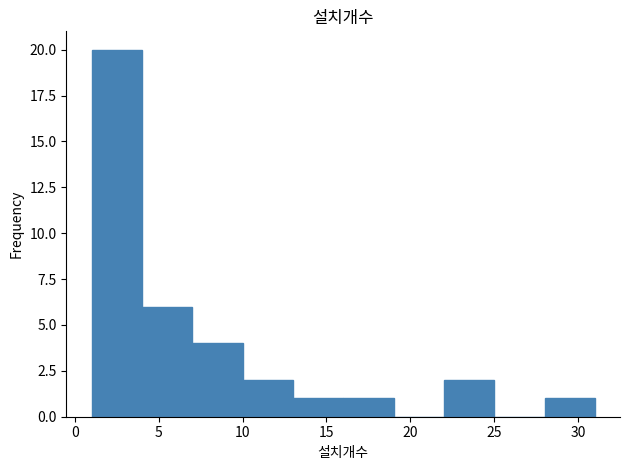

Over which range of the x-axis is the bar tallest?

1 to 4